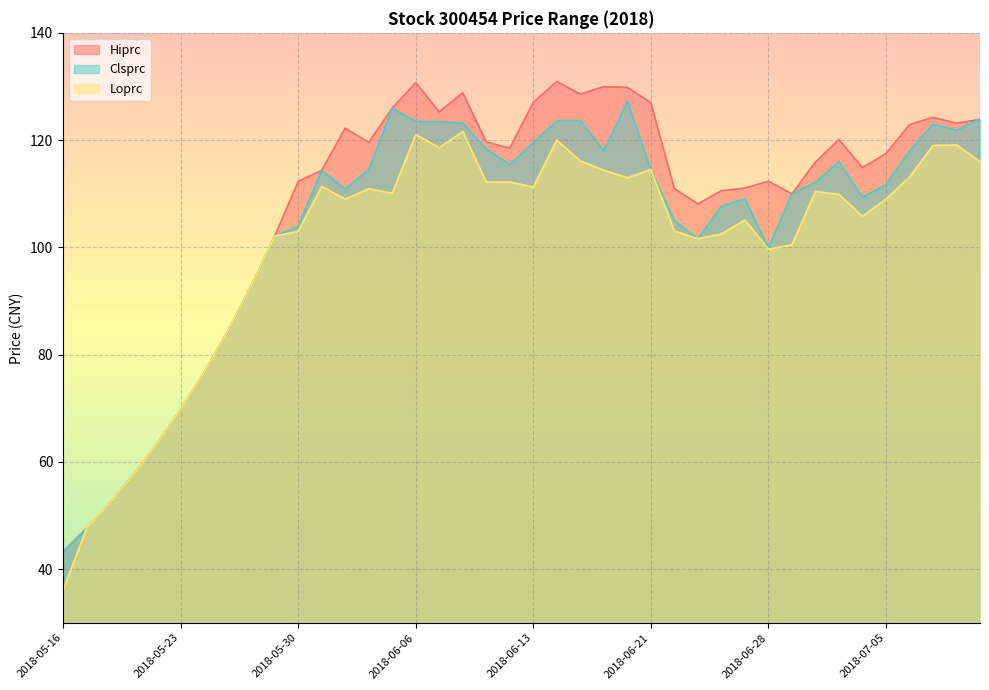

The value of Clsprc at 2018-06-29 is 43.8. True or false?

False